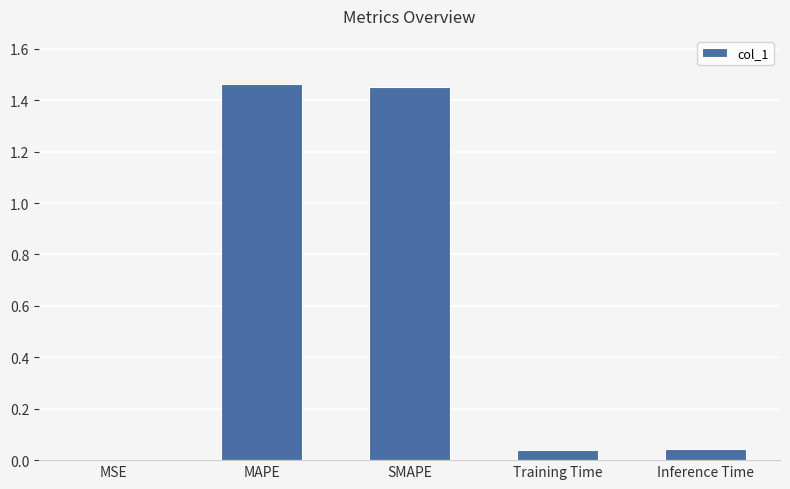

What is the change in value from MSE to SMAPE?

+1.5